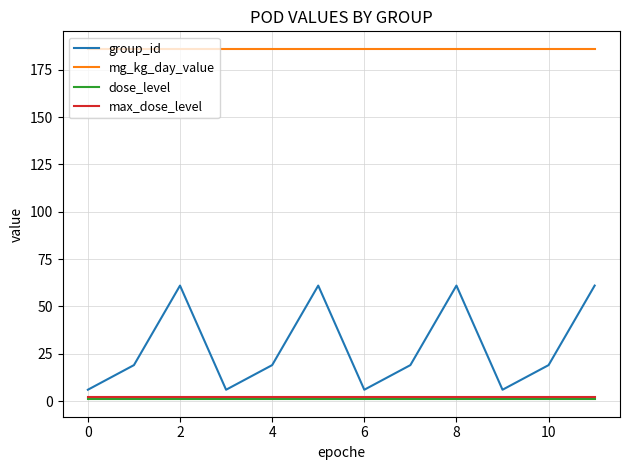

Which series has the widest spread of values?

group_id